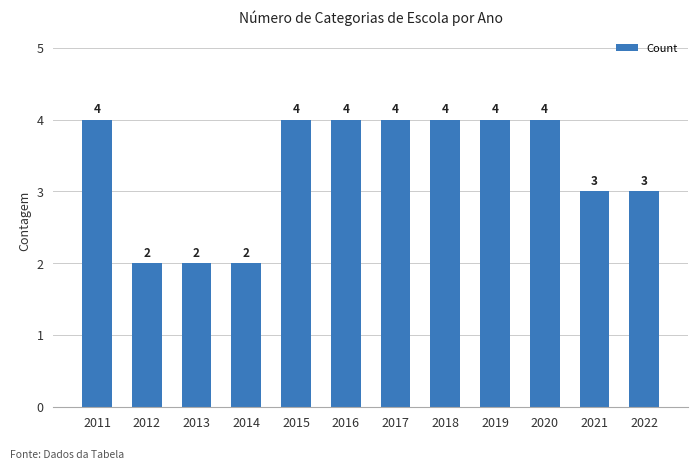

How many data points are less than 4?

5